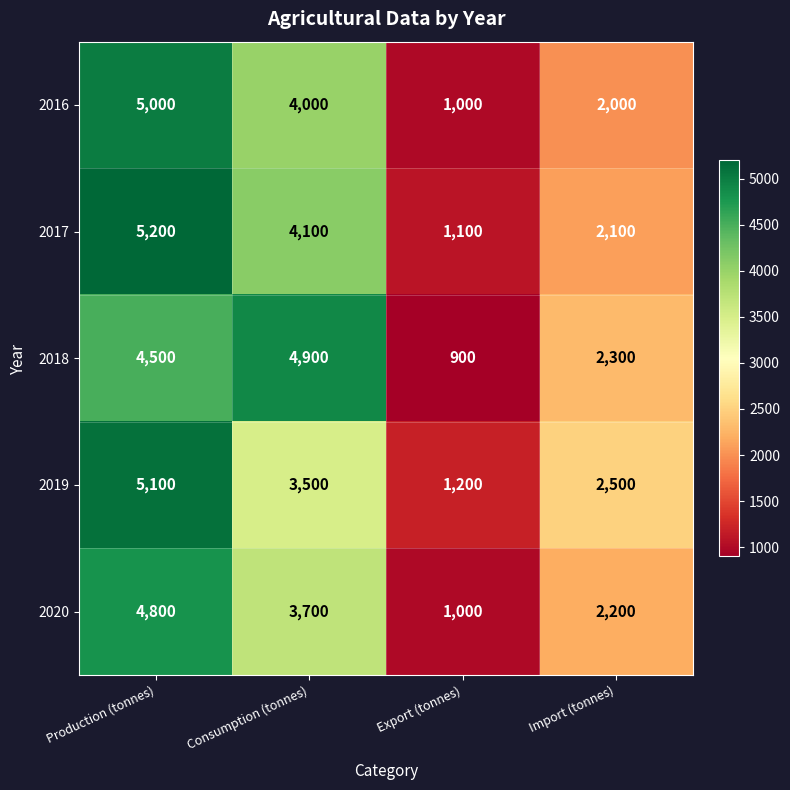

What is the difference between the second highest and minimum values in the 2018 series?

3600